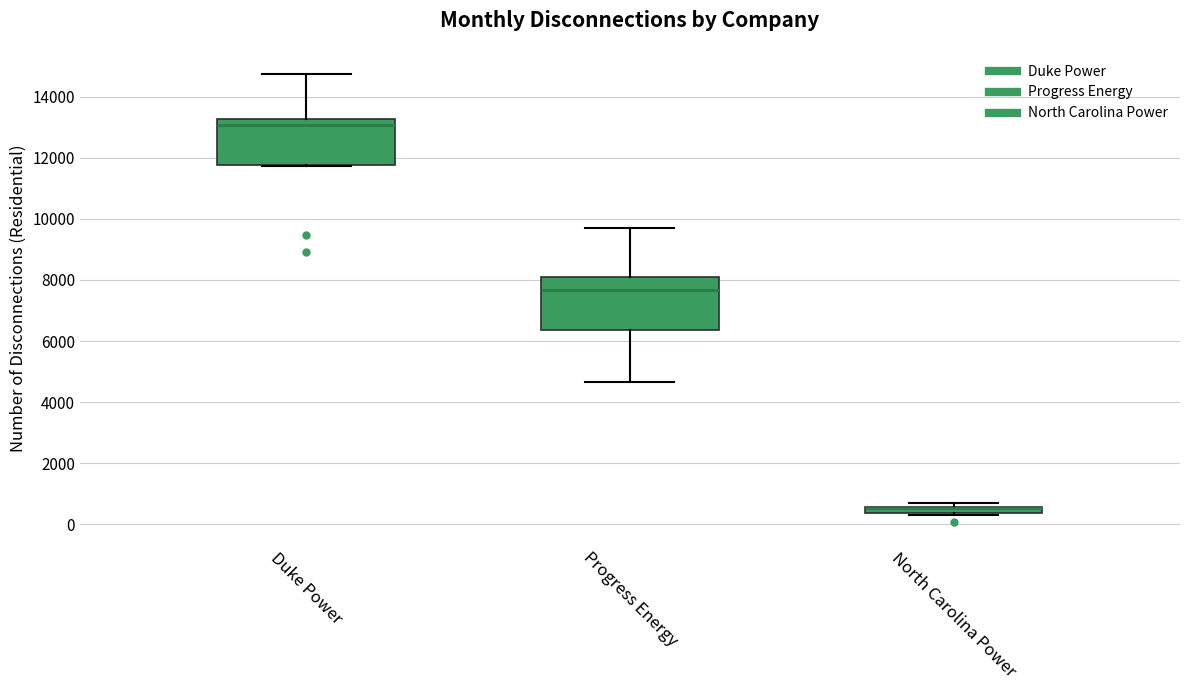

Comparing the boxes themselves (not the whiskers), which one is the tallest?

Progress Energy